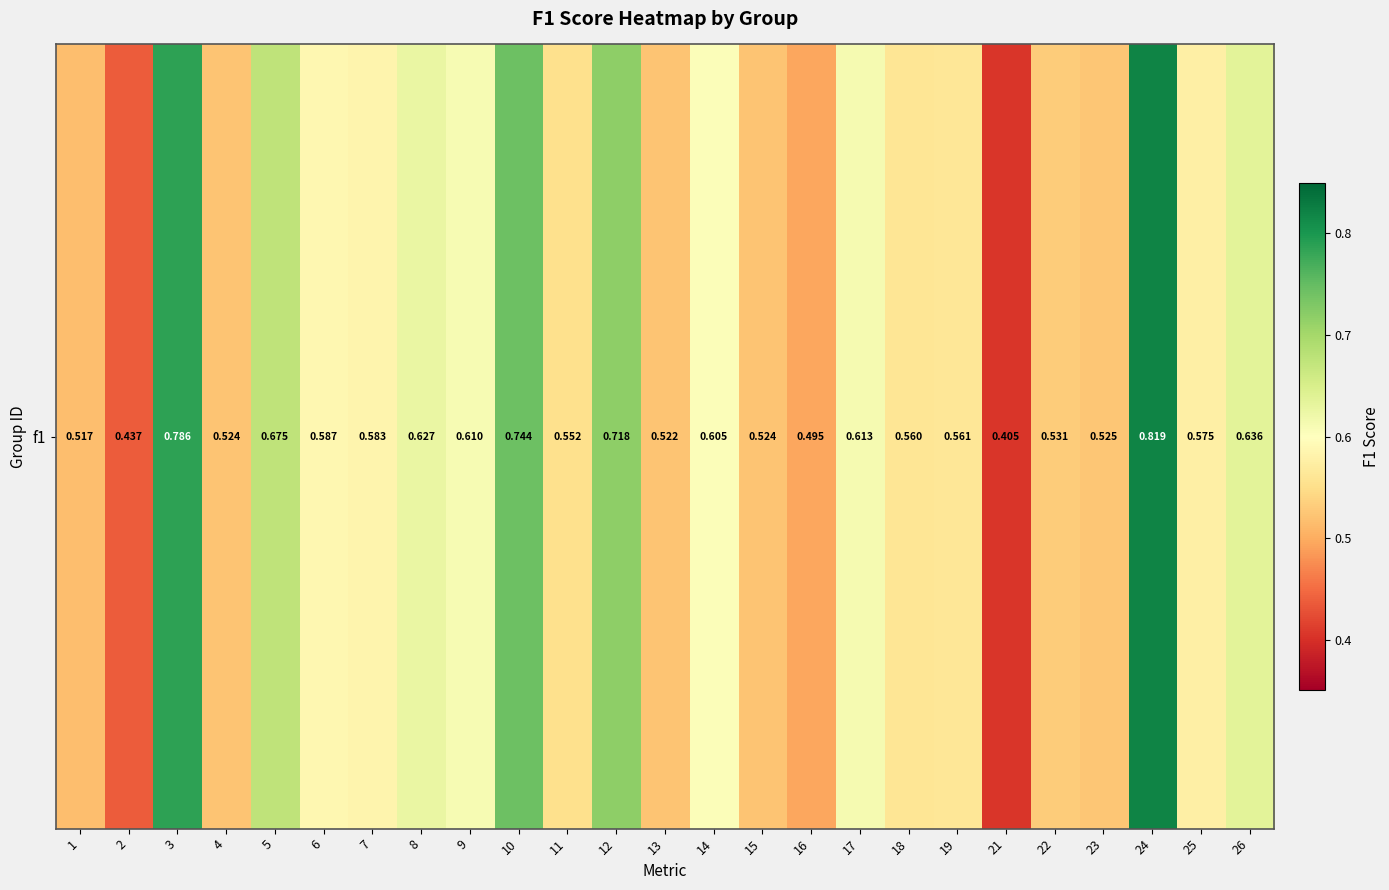

Count the values in the range 0 to 1.

25